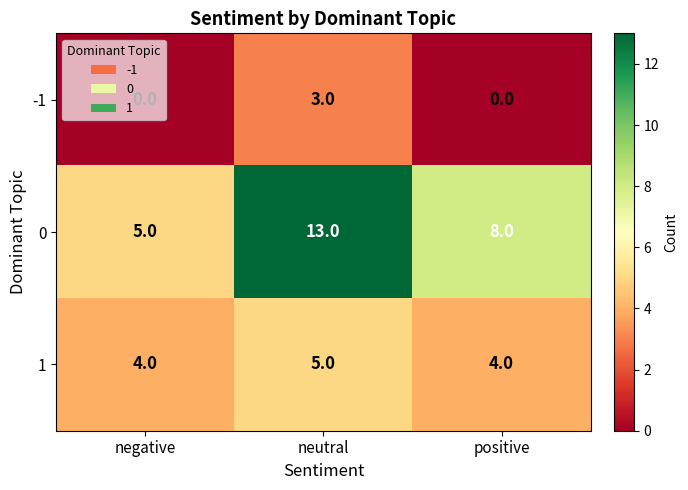

What is the sum of the -1 values at negative and neutral?

3